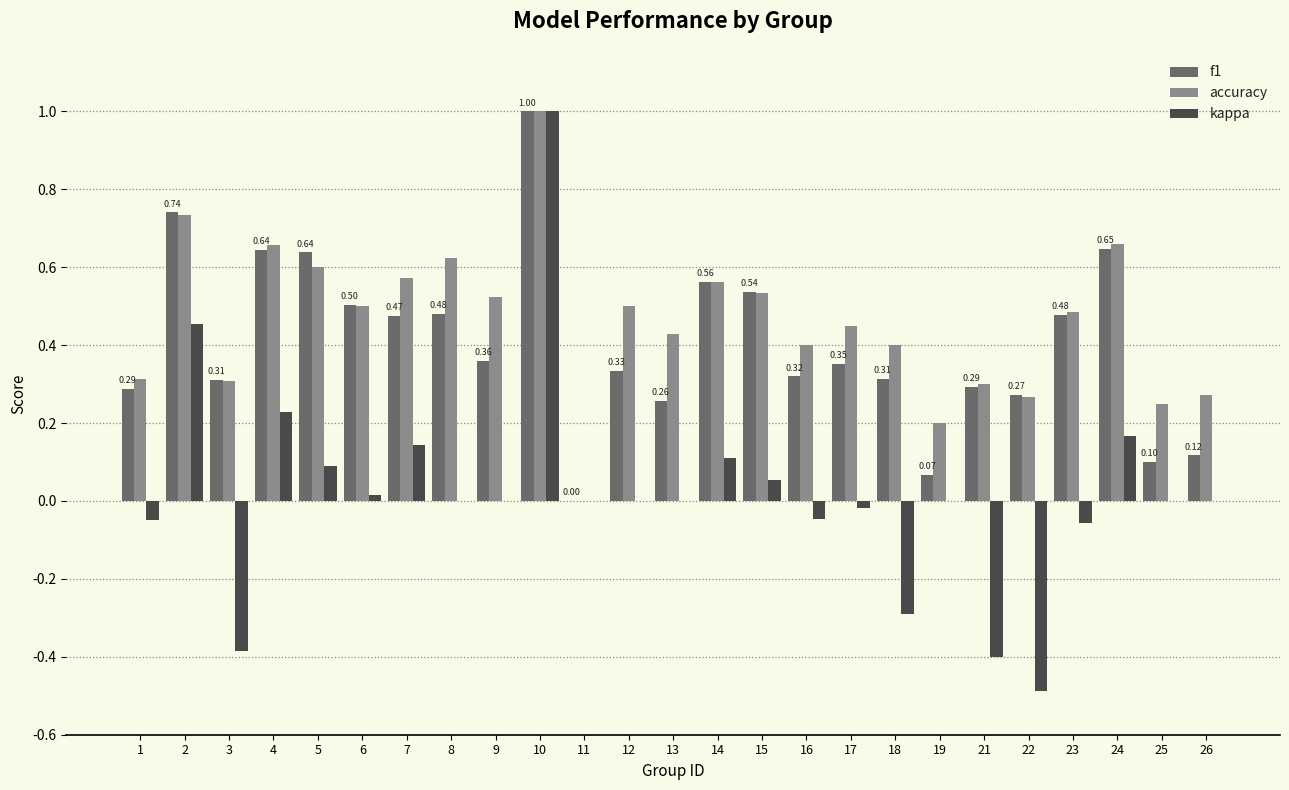

Which series changed the most between 7 and 21?

kappa